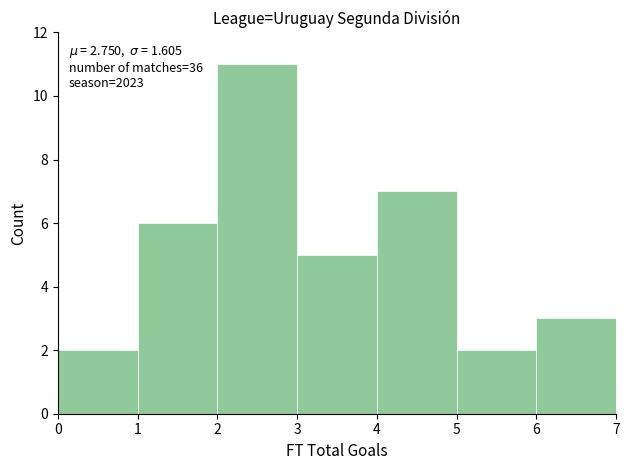

Which range on the x-axis has the tallest bar?

2 to 3